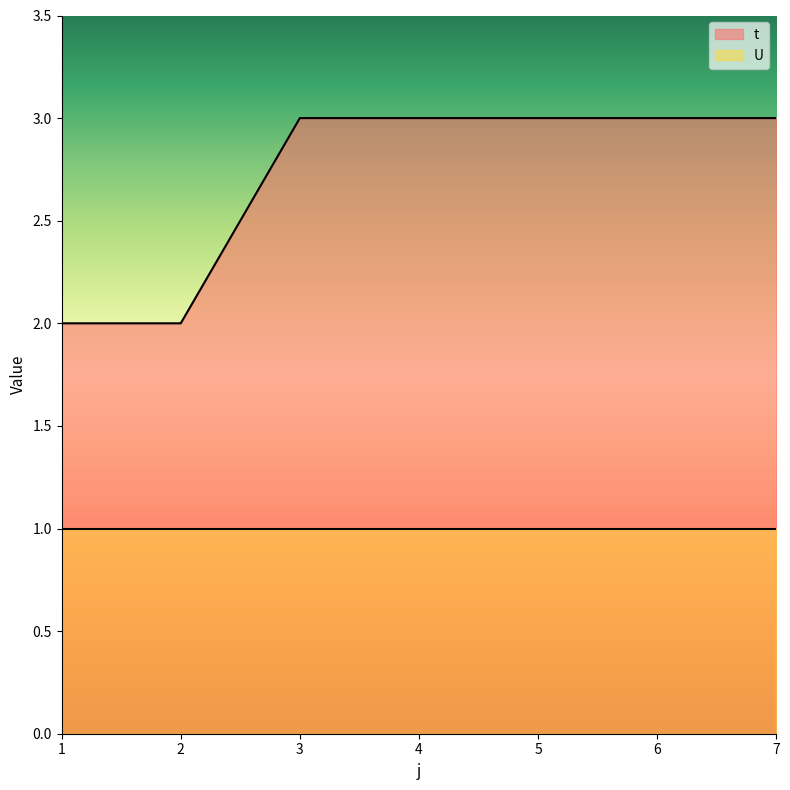

Is it true that the value at 5 is 3?

True